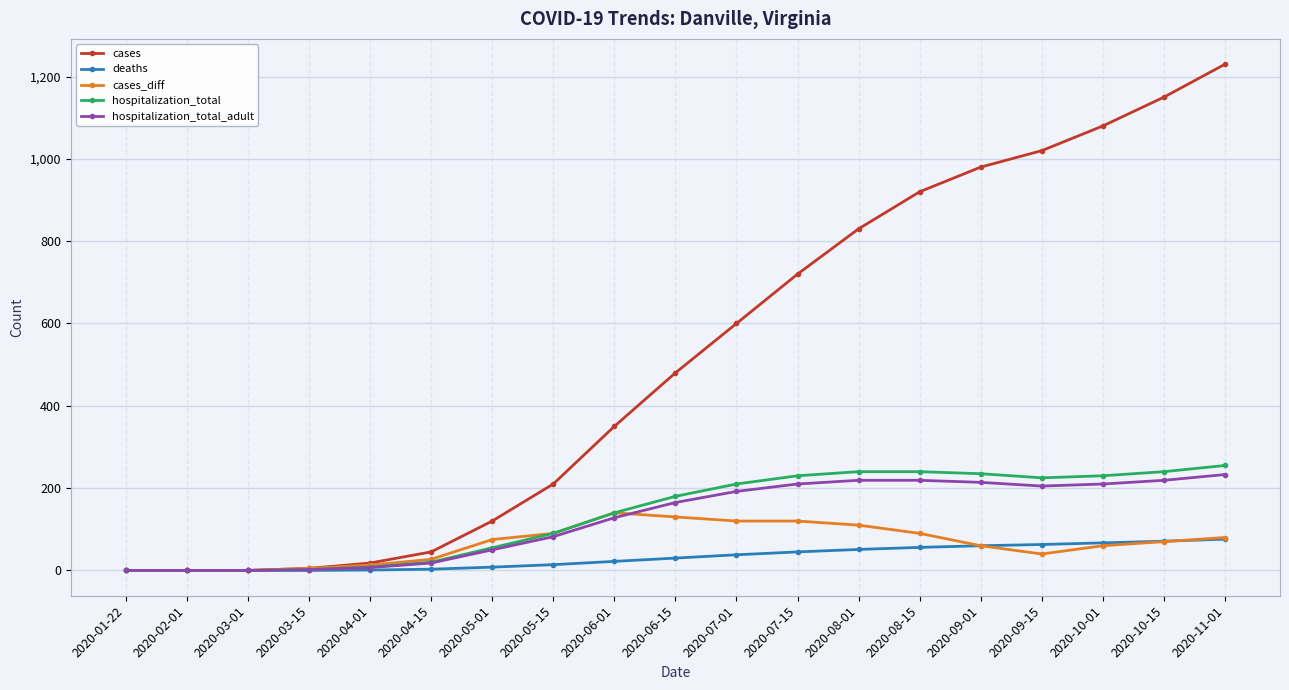

What is the difference between the maximum and minimum values in the cases series?

1230